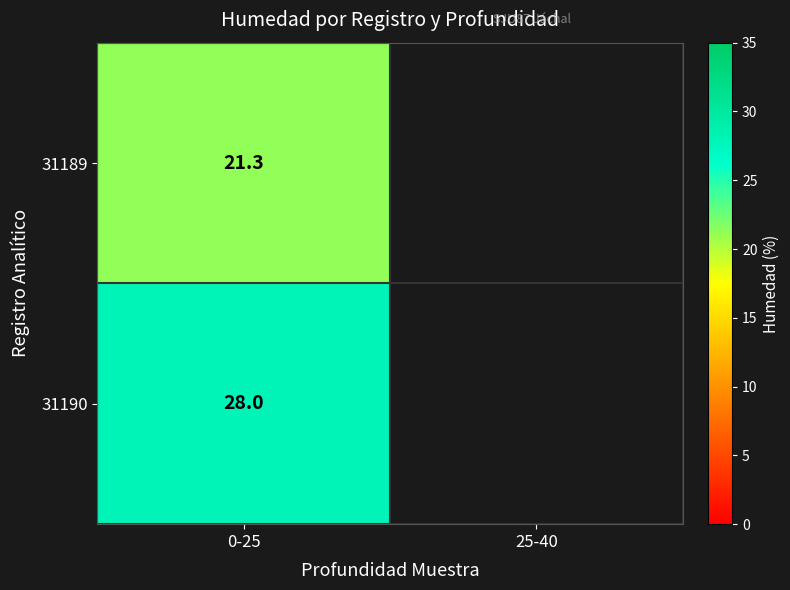

Is the value of 31190 at 0-25 greater than the value of 31189 at 0-25?

Yes